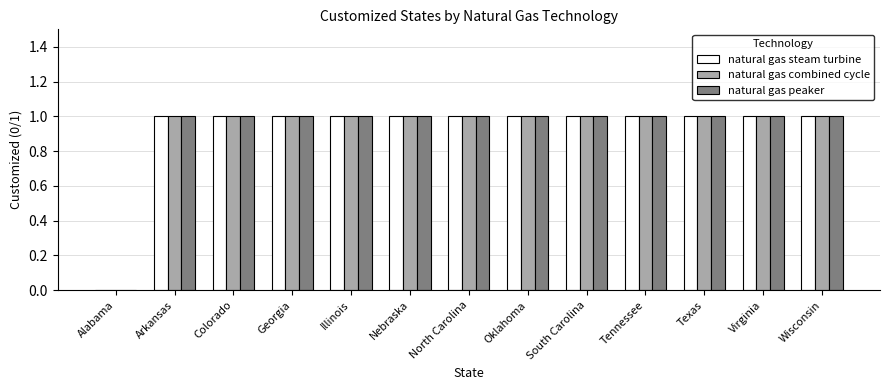

What is the sum of all natural gas steam turbine values?

12